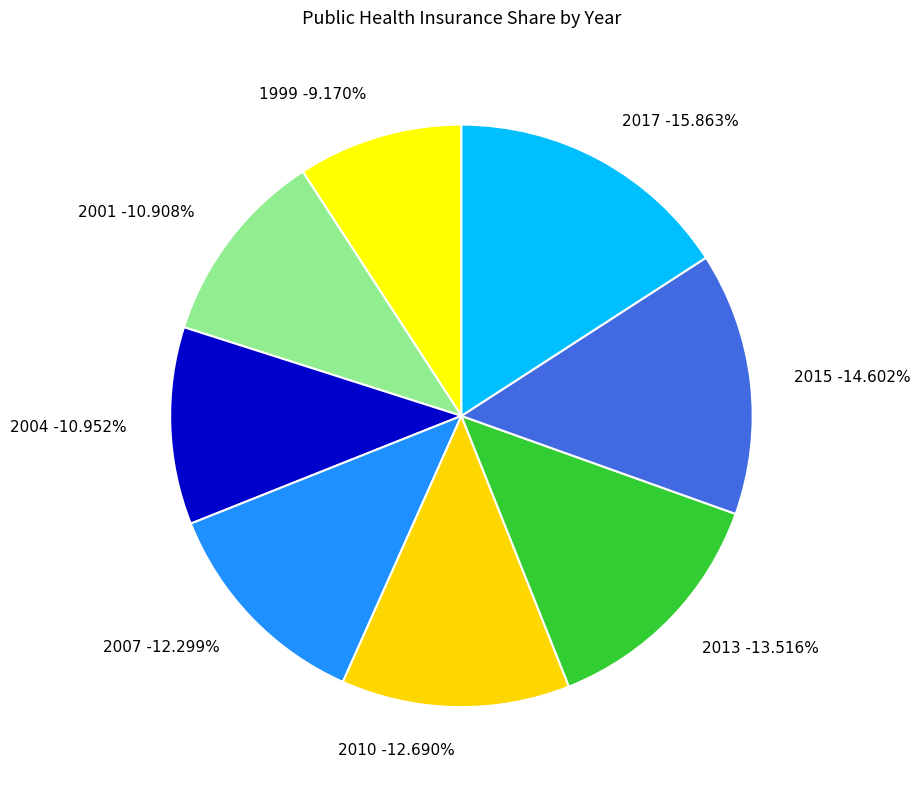

What percentage is the 2004 slice, to the nearest percent?

11%